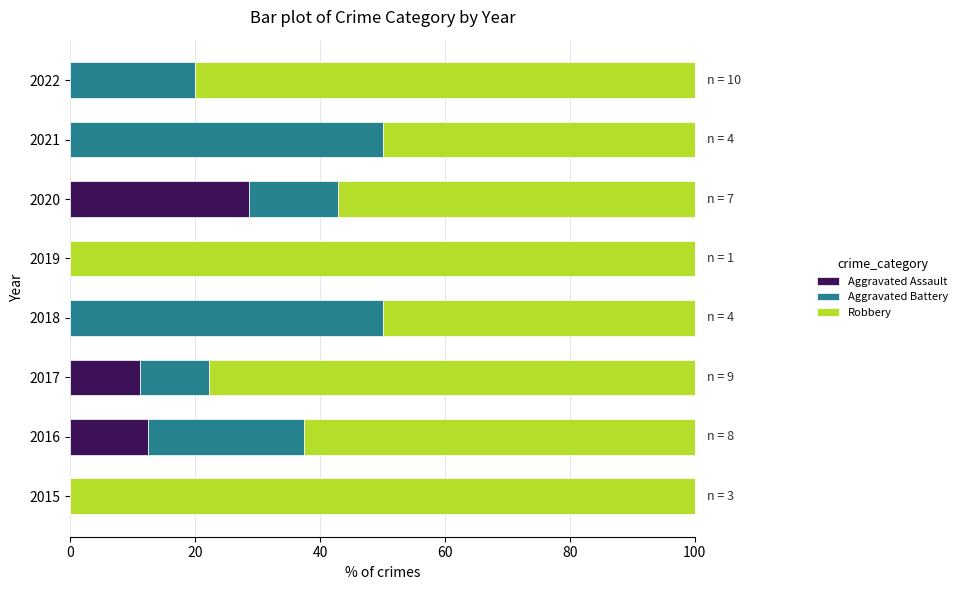

True or false: Aggravated Assault has a value of -18.2 at 2019.

False